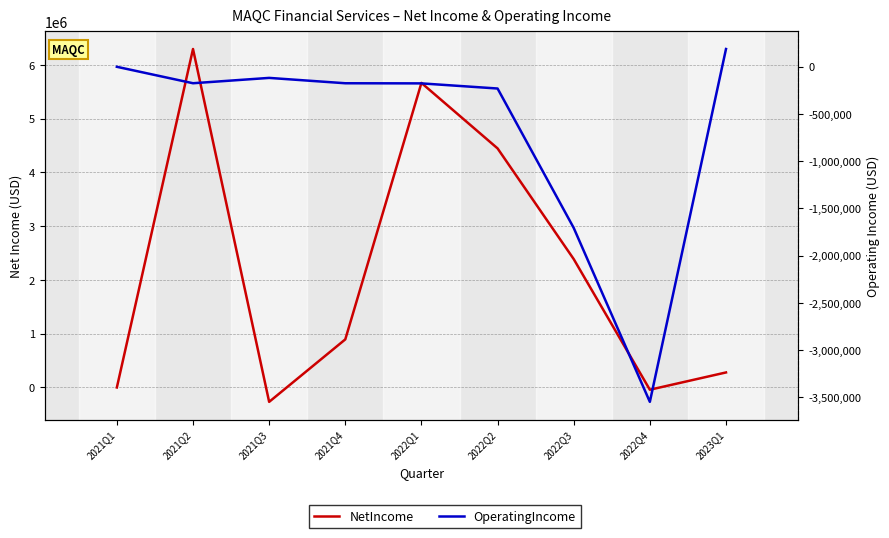

What is the sum of the NetIncome values at 2021Q1 and 2022Q1?

5661679